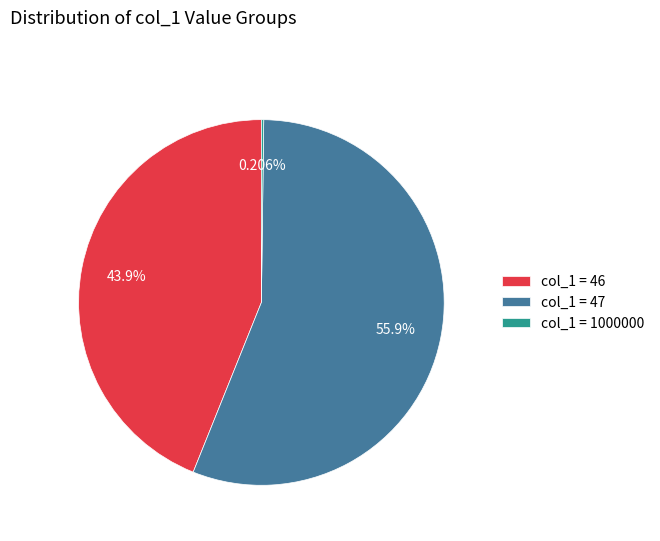

Does any single category account for the majority?

Yes